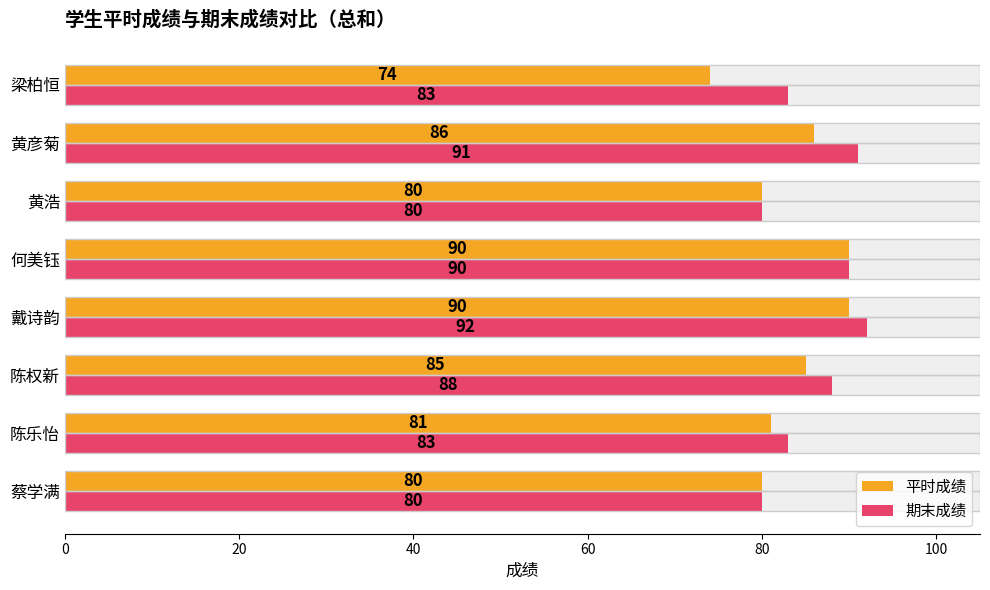

Reading left to right, extract all data points from this chart.

平时成绩: 80	81	85	90	90	80	86	74
期末成绩: 80	83	88	92	90	80	91	83